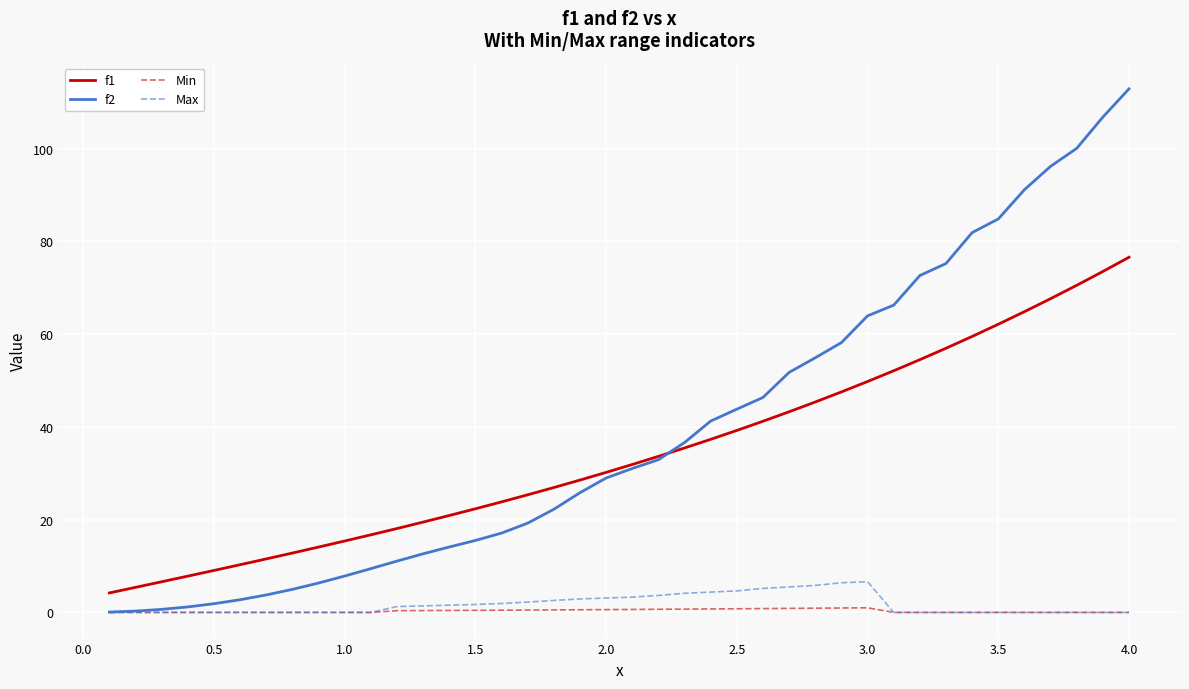

Which series has the widest spread of values?

f2